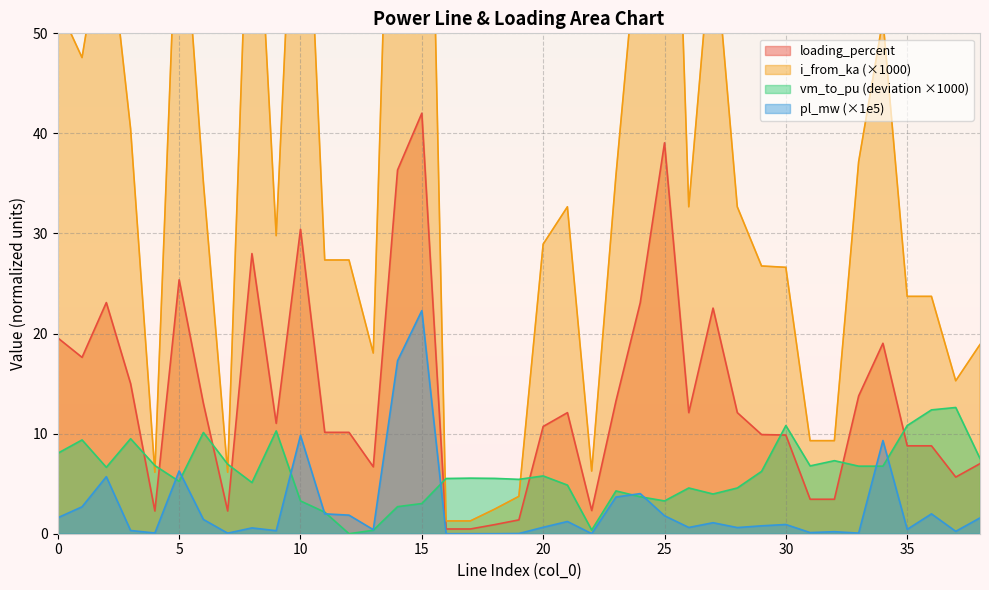

How many values in the i_from_ka series are below 29?

19